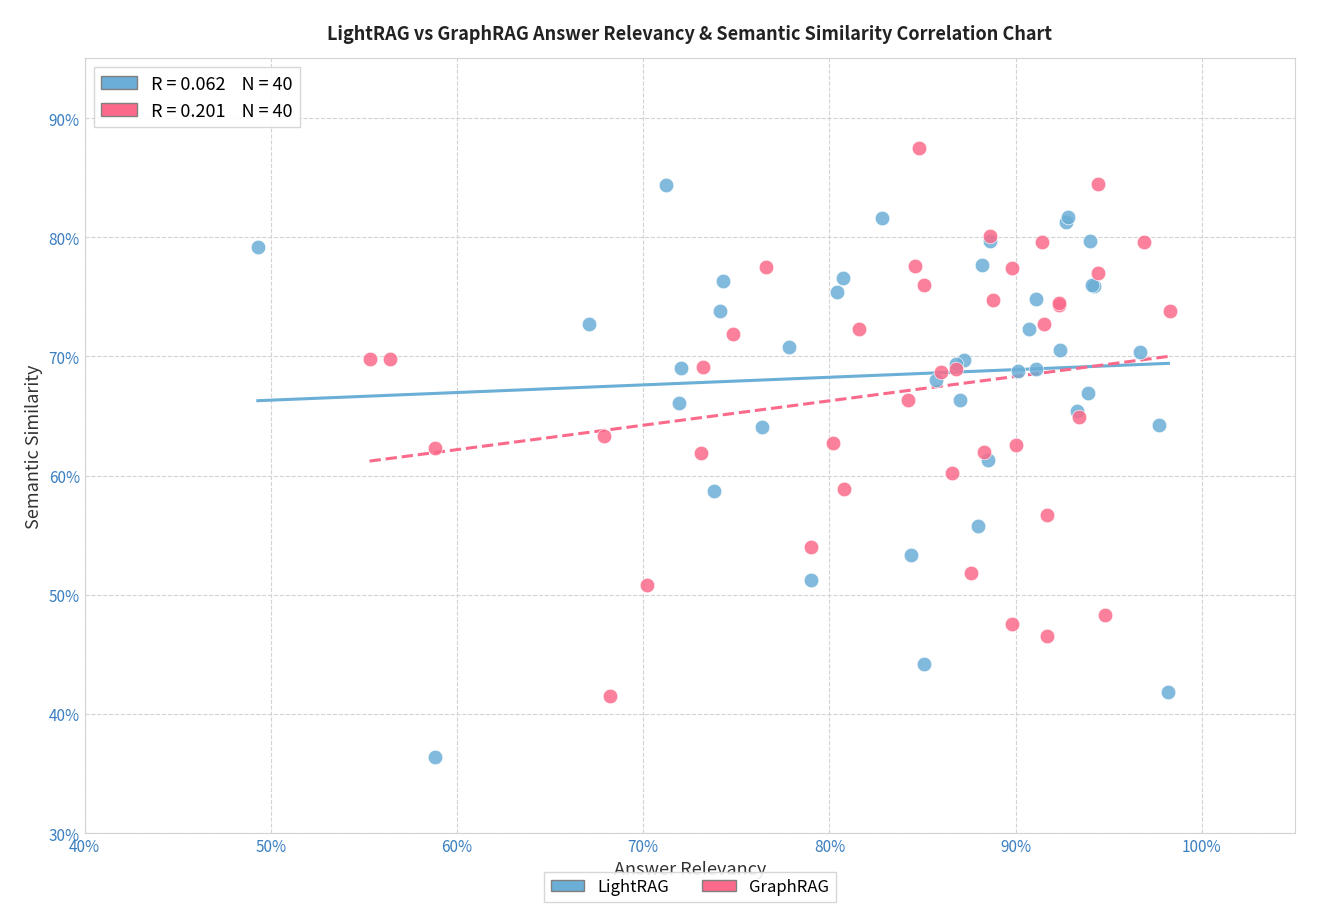

What are all the series names shown in the legend?

LightRAG, GraphRAG